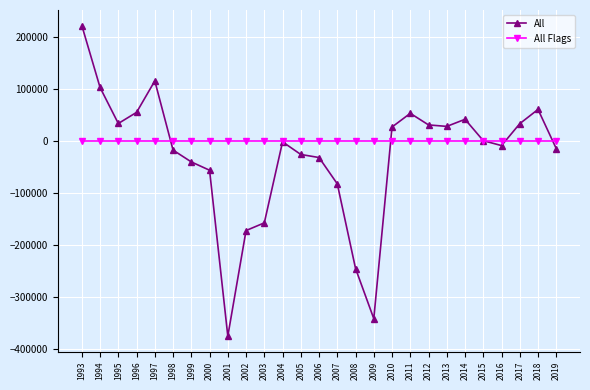

What is the minimum value for All?

-374637